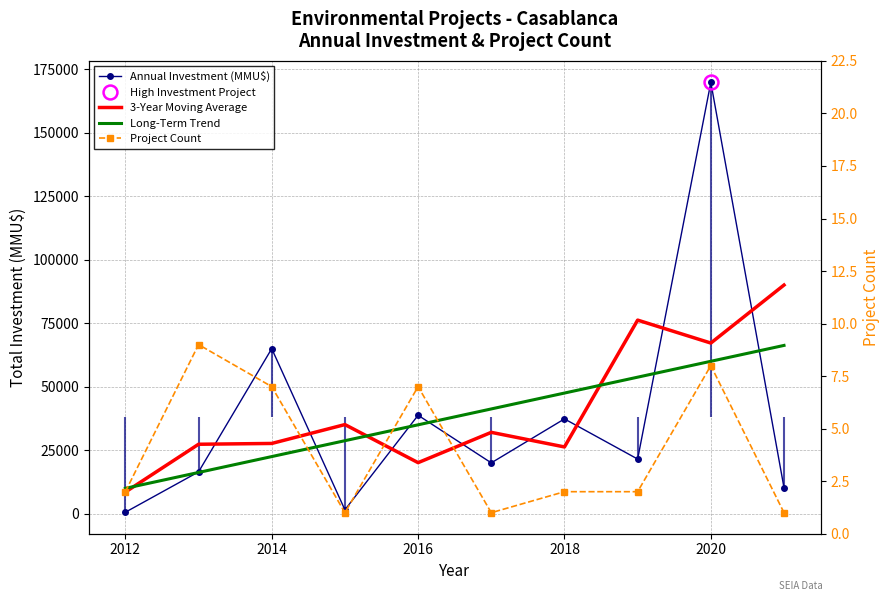

What is the difference between the maximum and second lowest values in the Project Count series?

8.0